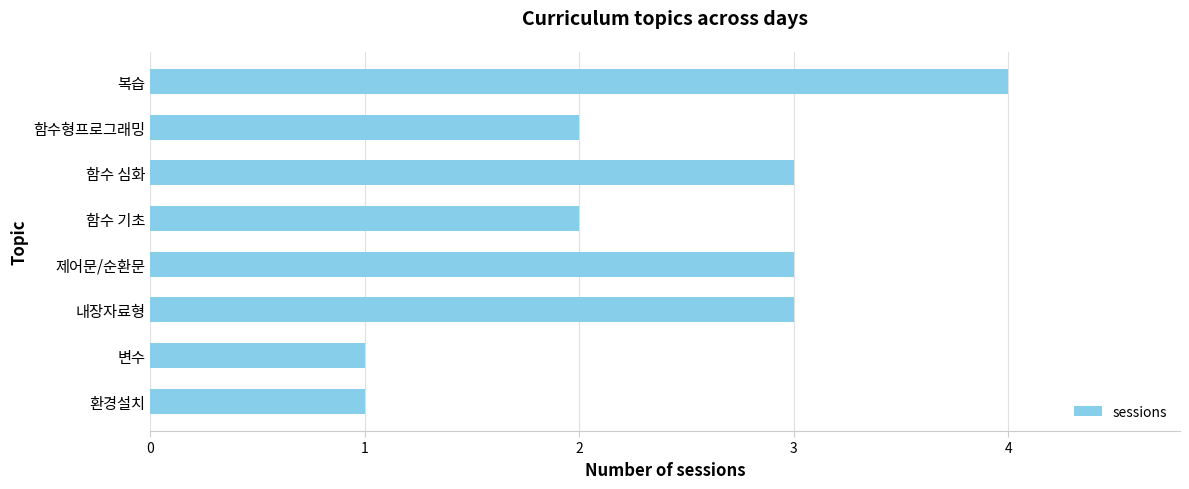

True or false: the data shows 2 at 환경설치.

False